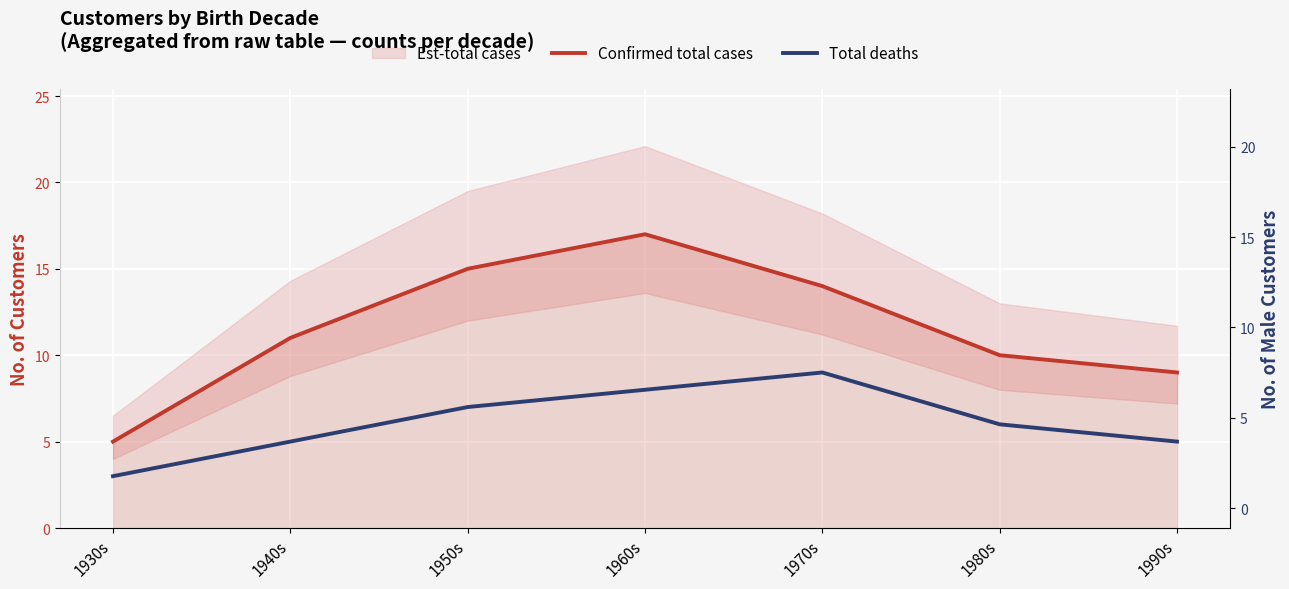

What is the label of the 4th point from the right?

1960s